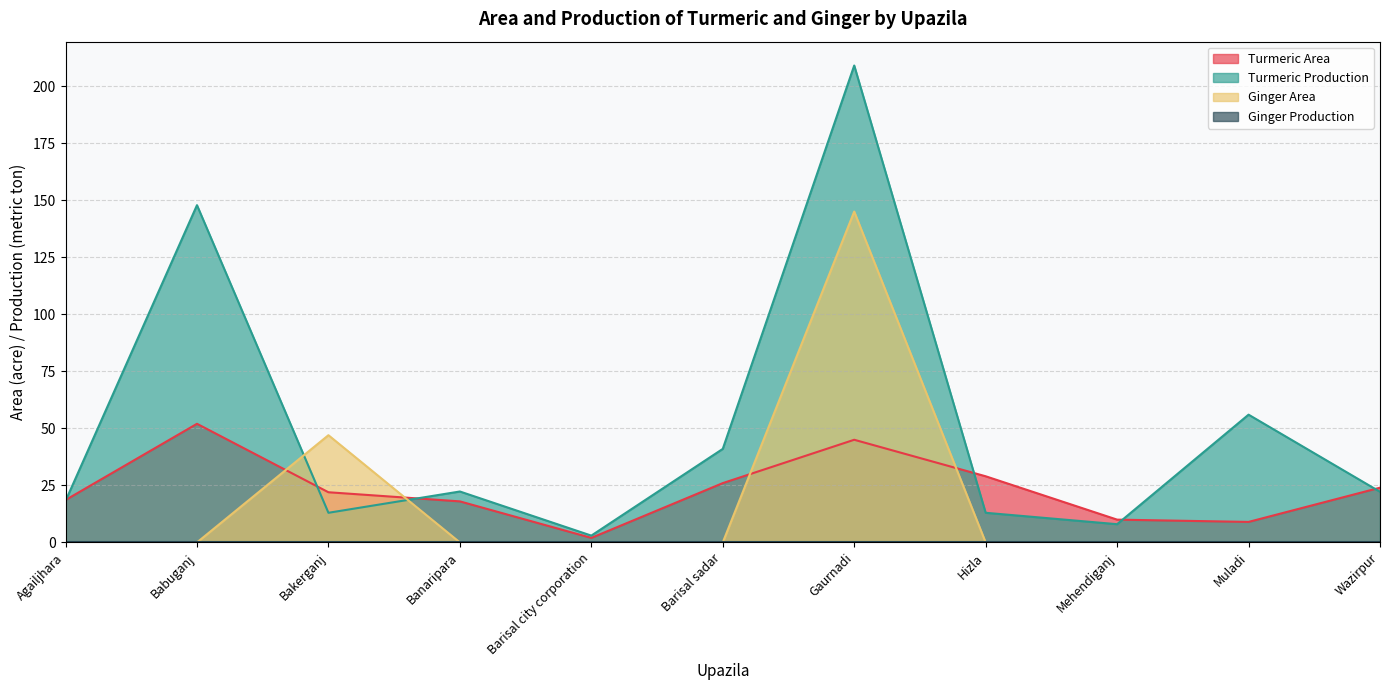

In Turmeric Area, how many points are higher than both neighbors (excluding endpoints)?

2